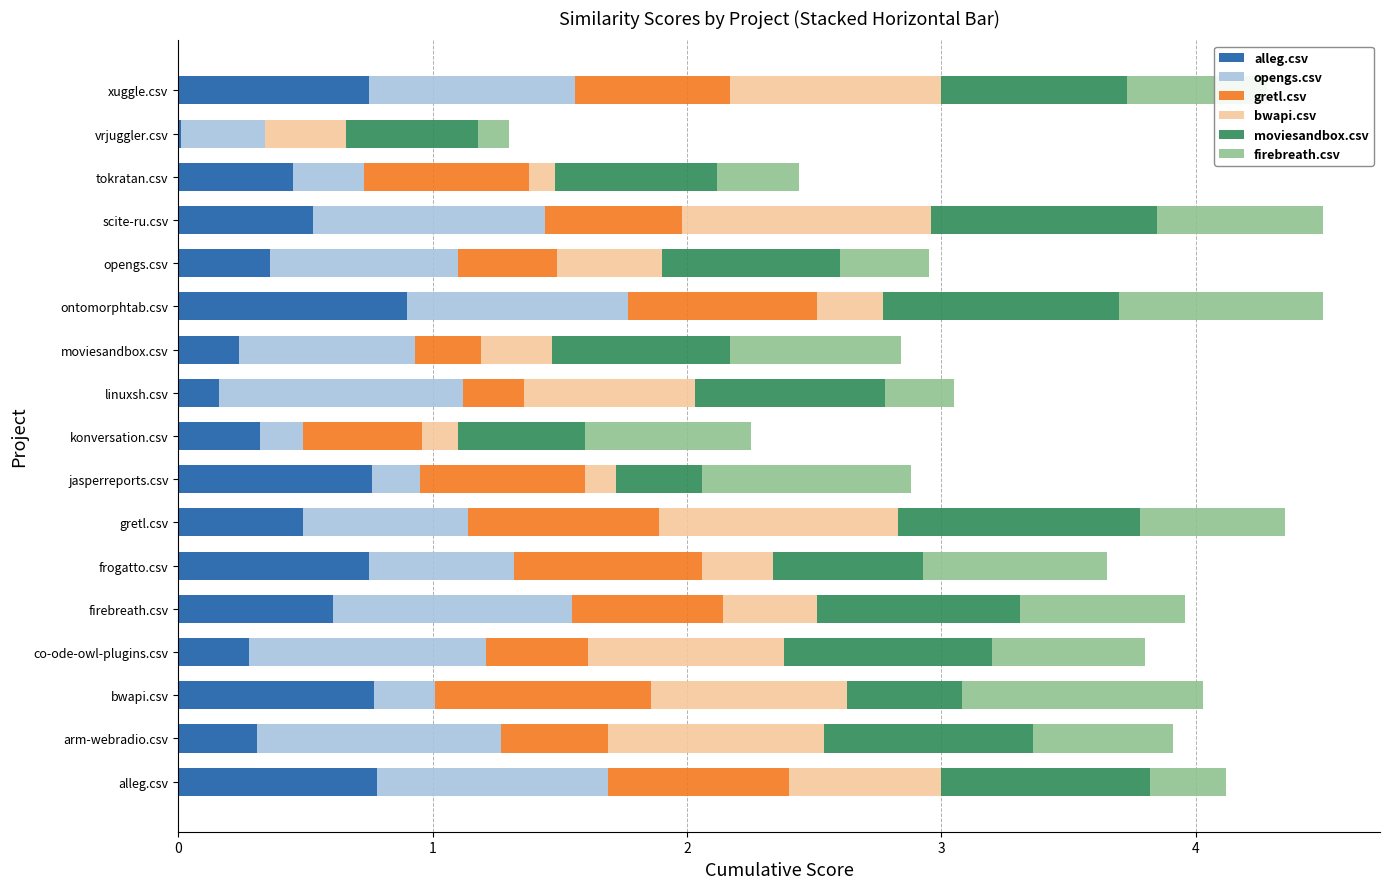

At which label does alleg.csv reach its peak?

ontomorphtab.csv